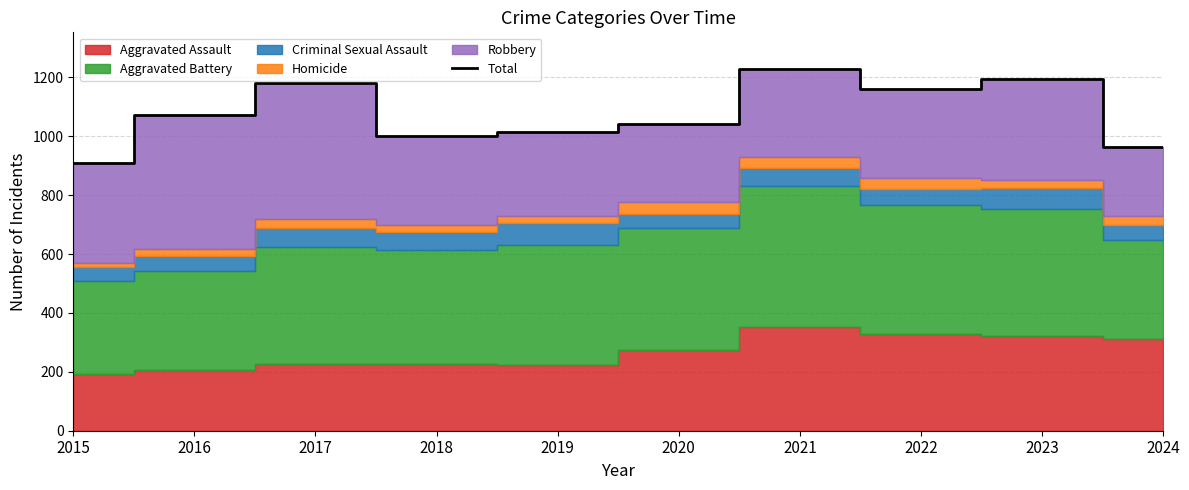

The value at 2020 is 289. True or false?

False